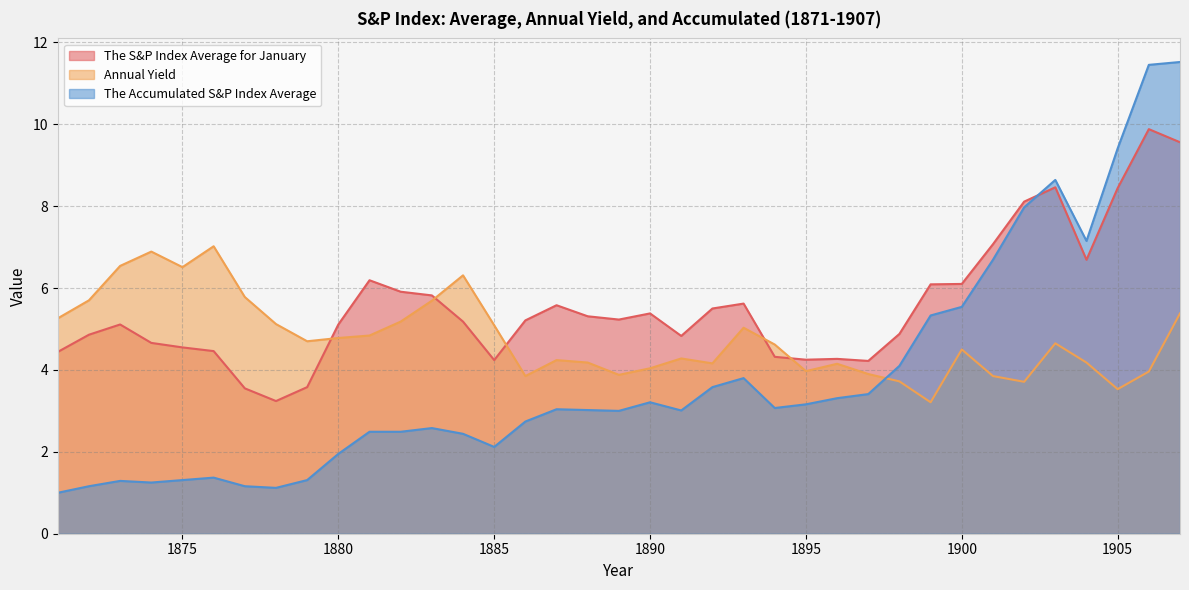

What is the maximum value for The Accumulated S&P Index Average?

11.5